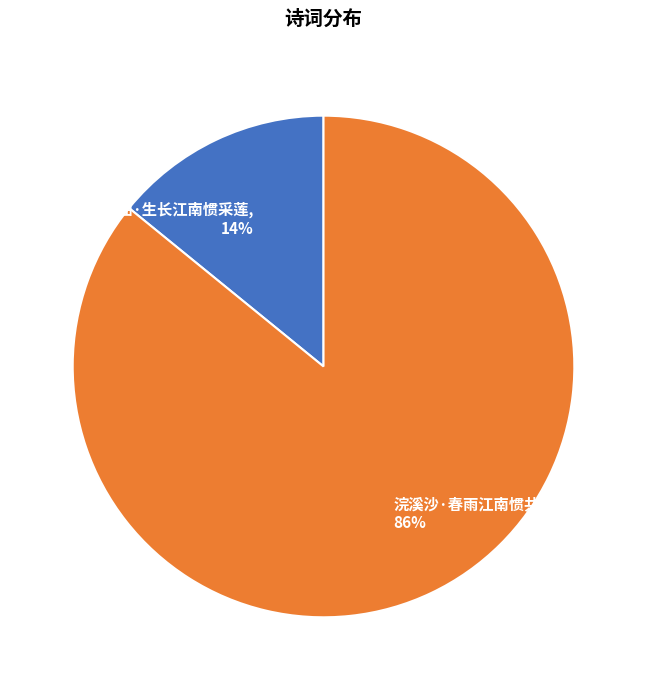

Does 浣溪沙·春雨江南惯共听 account for over 50% of the chart?

Yes